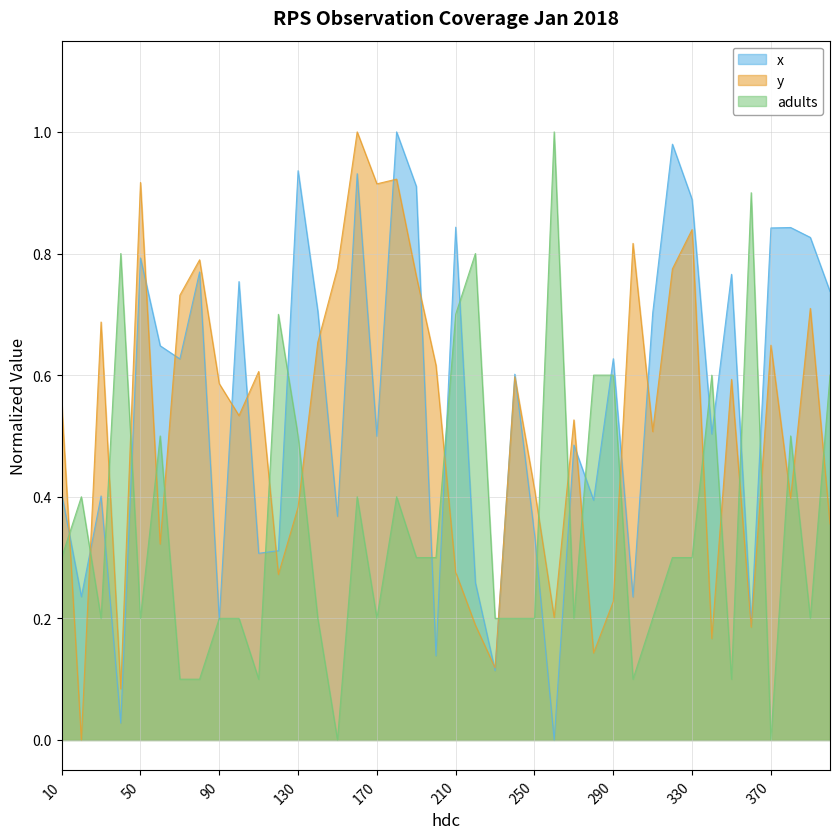

List the series in order of their overall mean, lowest first.

adults, y, x